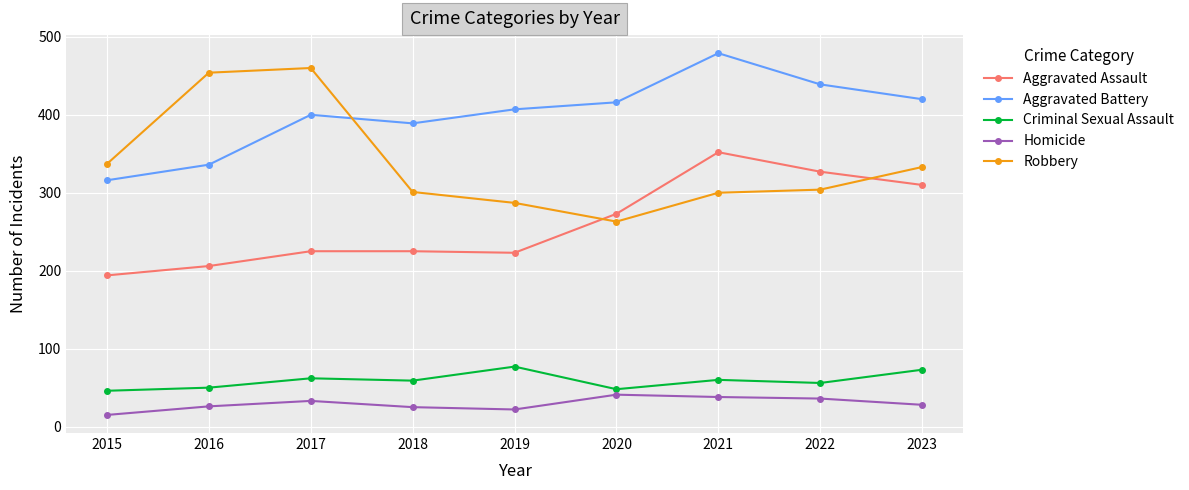

Which series has the largest total across all categories?

Aggravated Battery